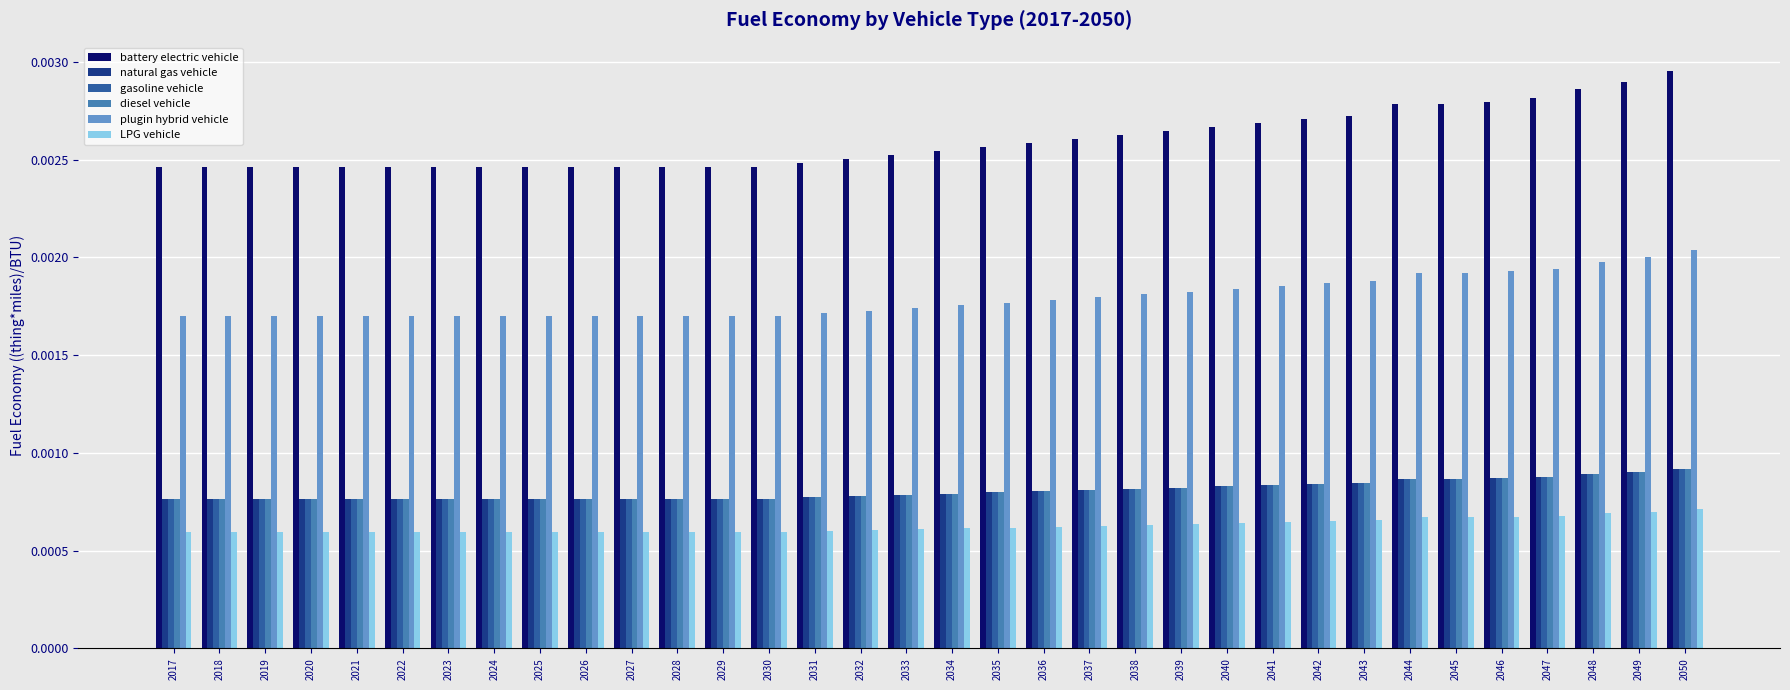

Which series has the largest total across all categories?

battery electric vehicle